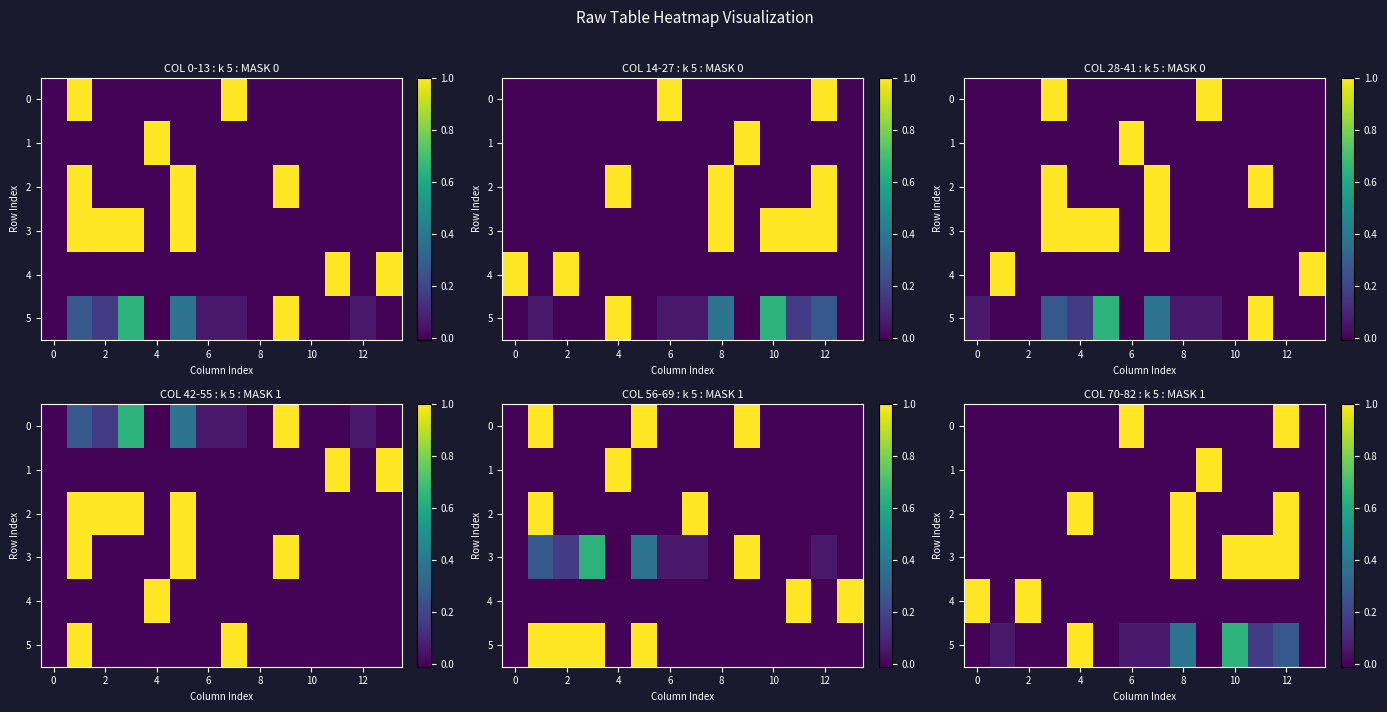

What is the difference between the maximum and minimum values in the 2 series?

1.0